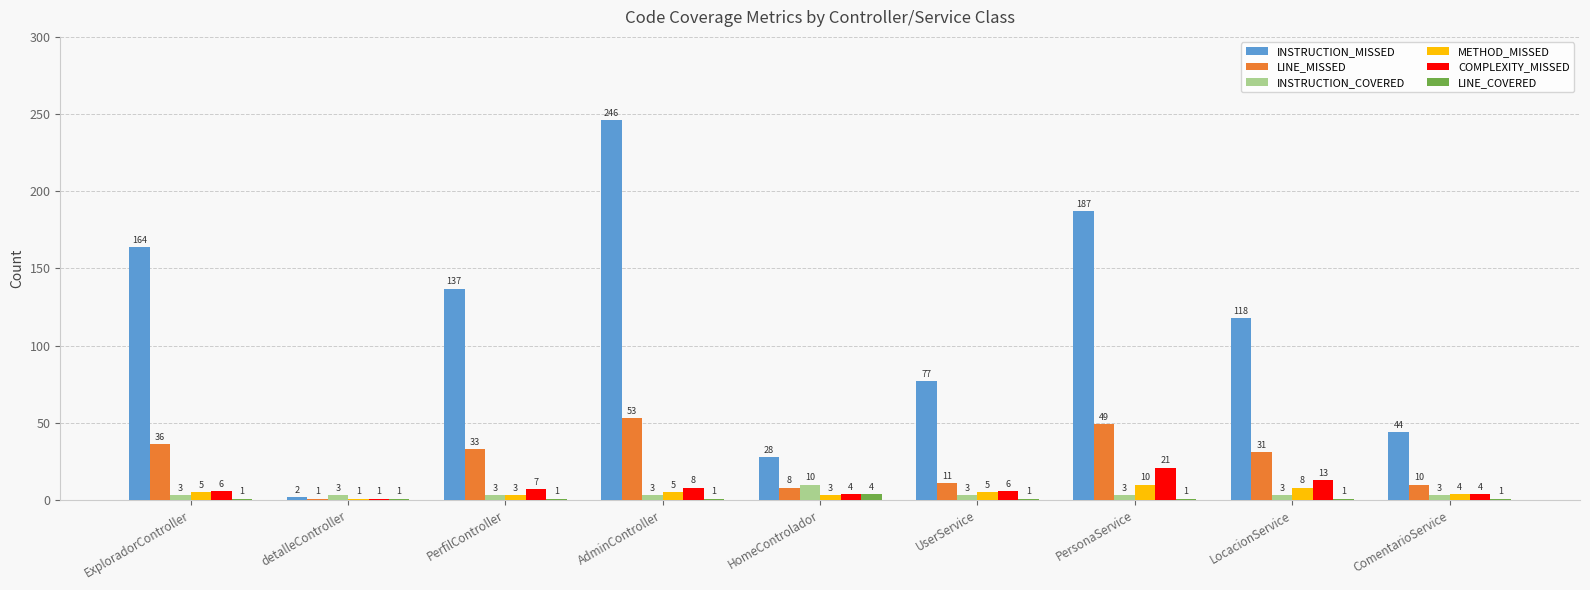

Which series has the widest spread of values?

INSTRUCTION_MISSED